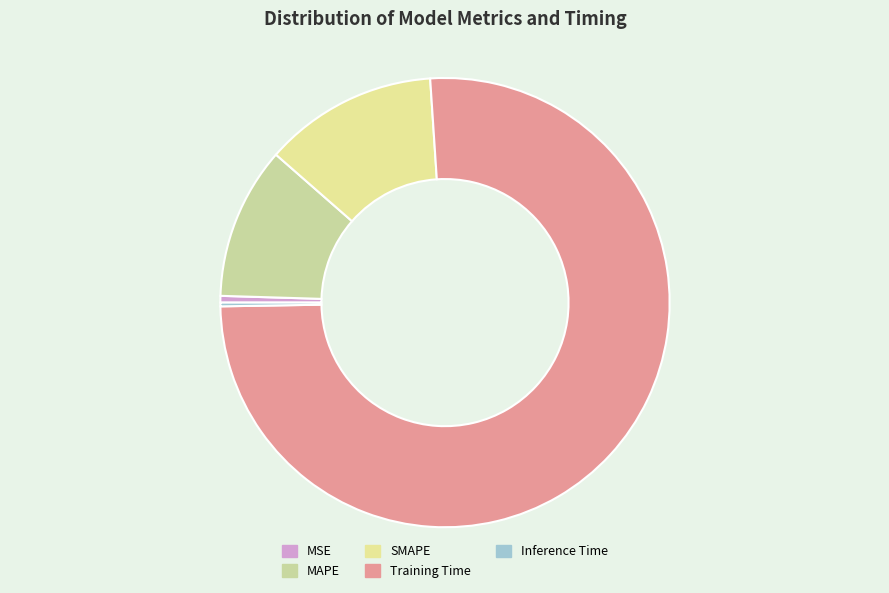

Combined, what portion of the pie is Training Time and MSE?

76.3%